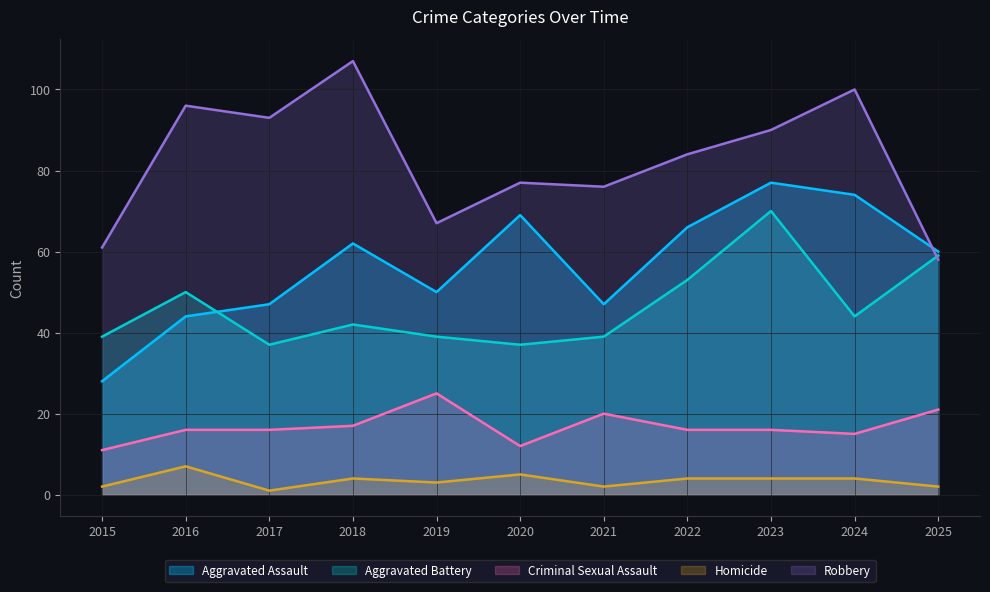

What is the sum of all Robbery values?

909